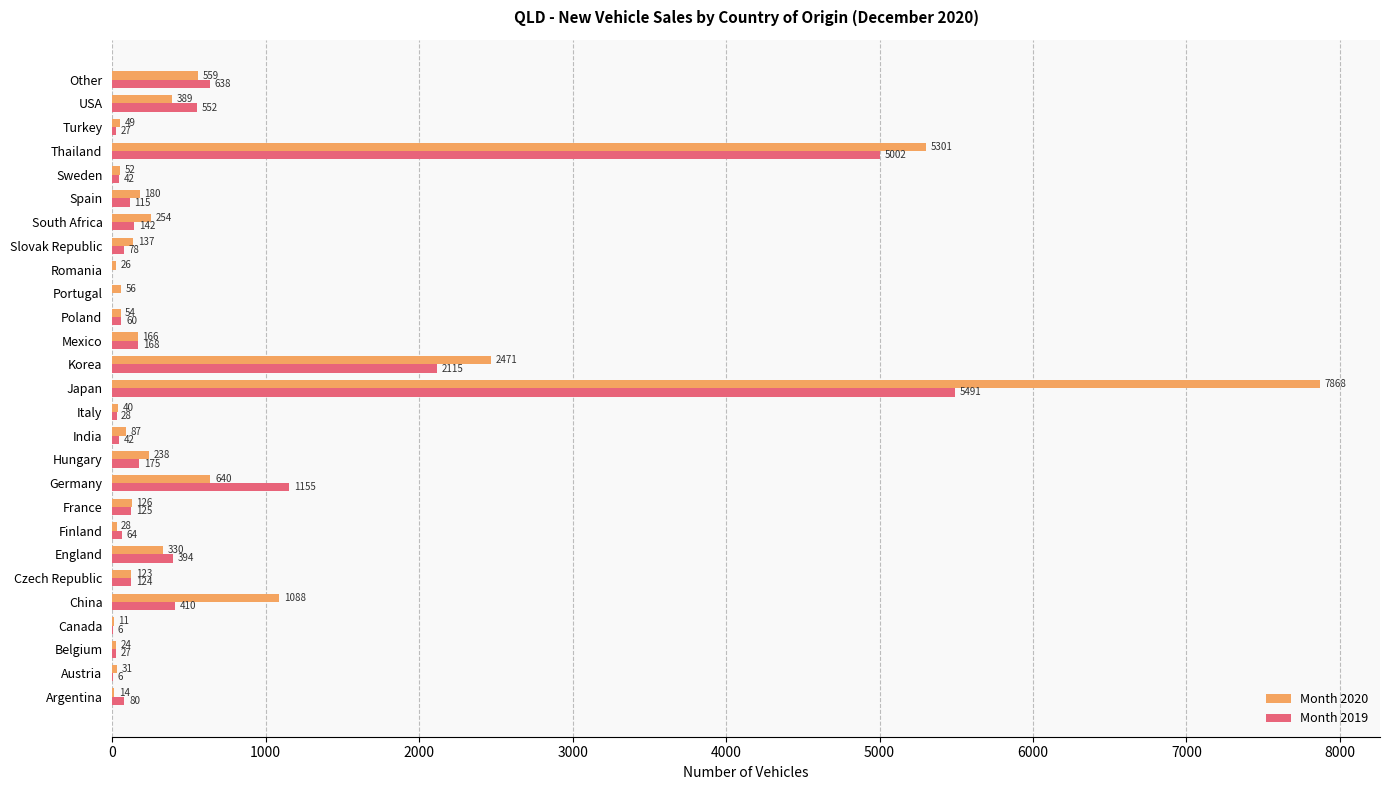

What is the average value of the Month 2020 series?

753